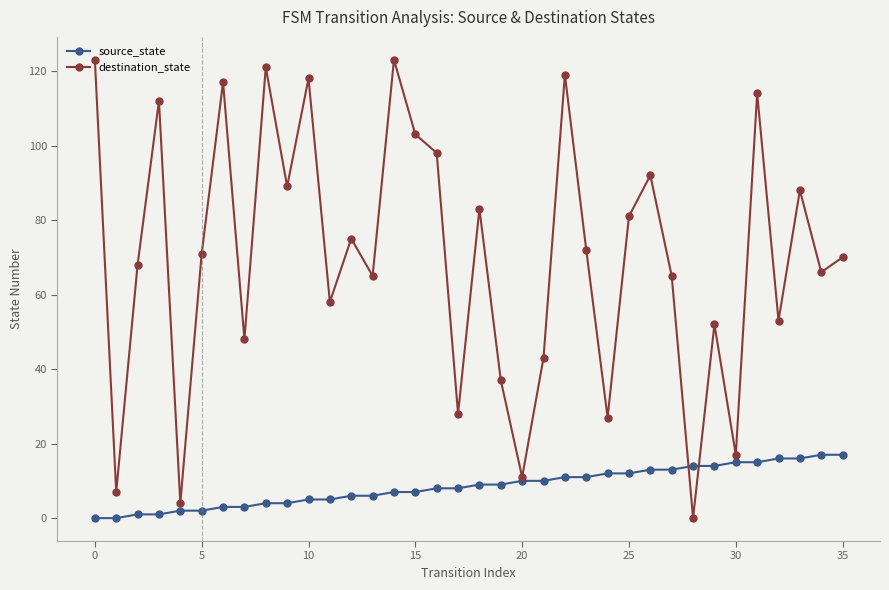

How many interior local valleys does the destination_state series have?

13